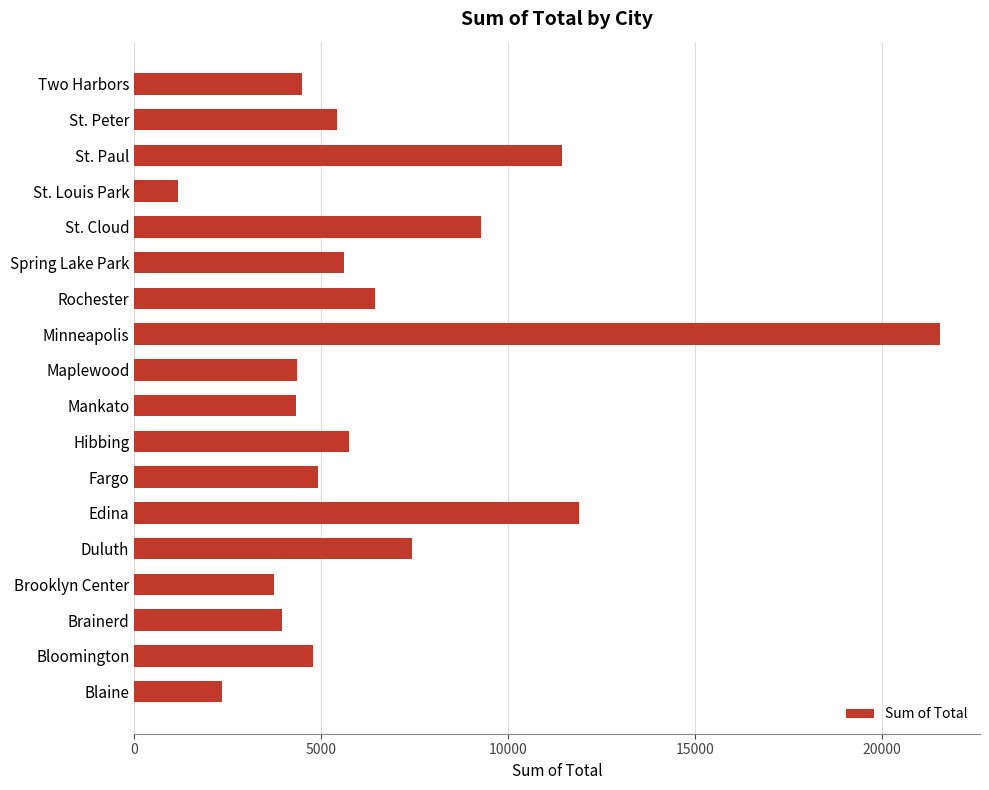

The chart shows a value of 9509 at Spring Lake Park. True or false?

False